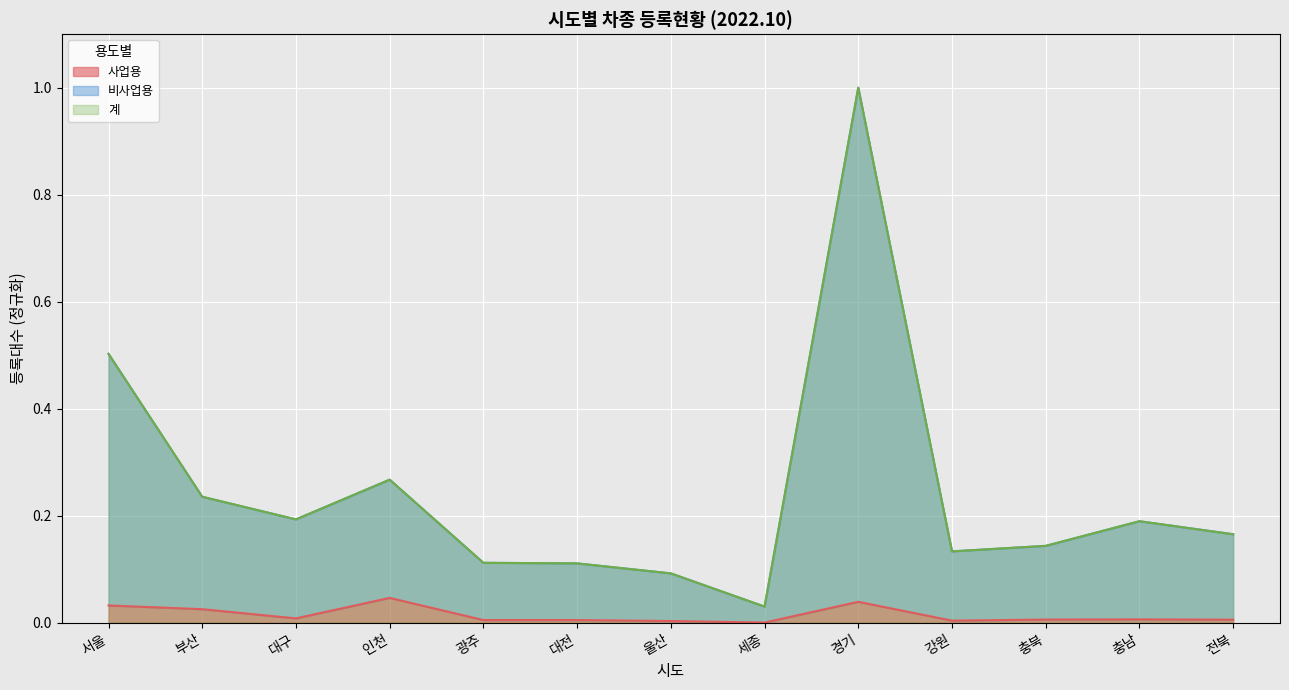

What is the label of the 7th point from the left?

울산